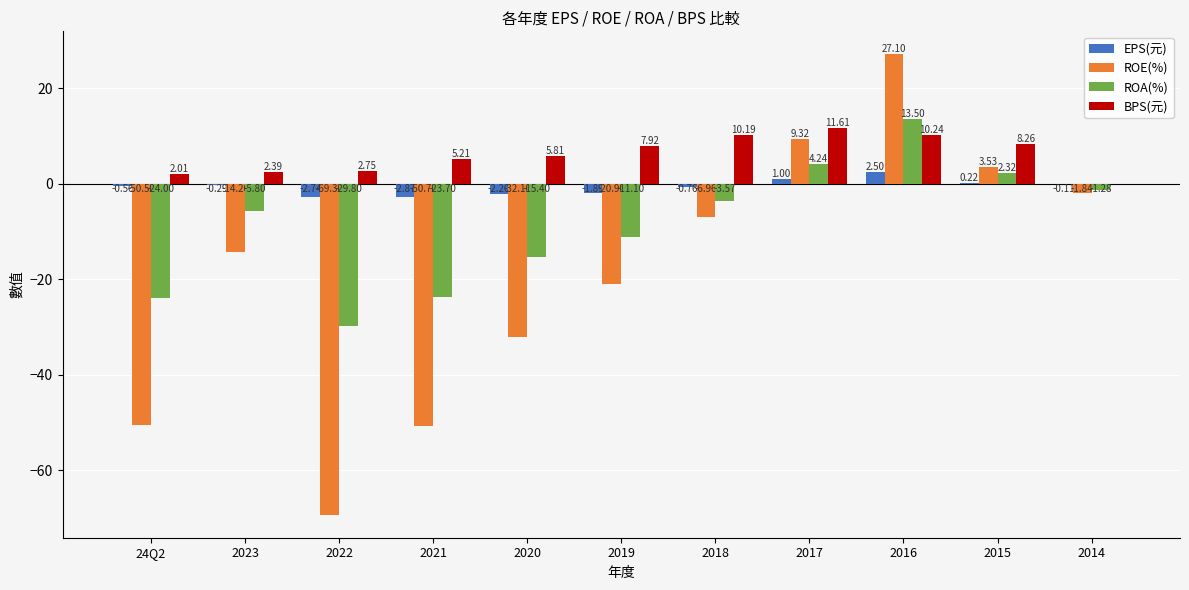

Which series changed the most between 2022 and 2015?

ROE(%)